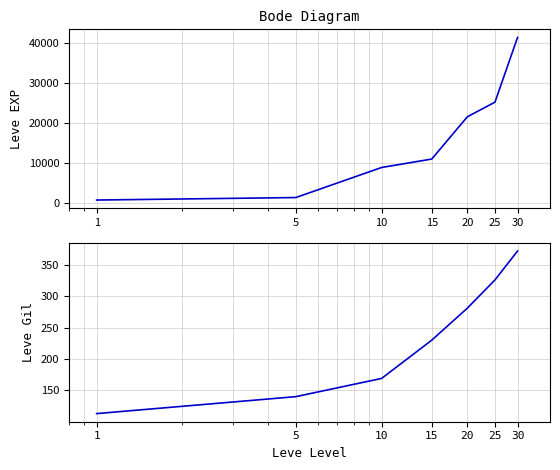

Between 20 and 25, which is larger?

25